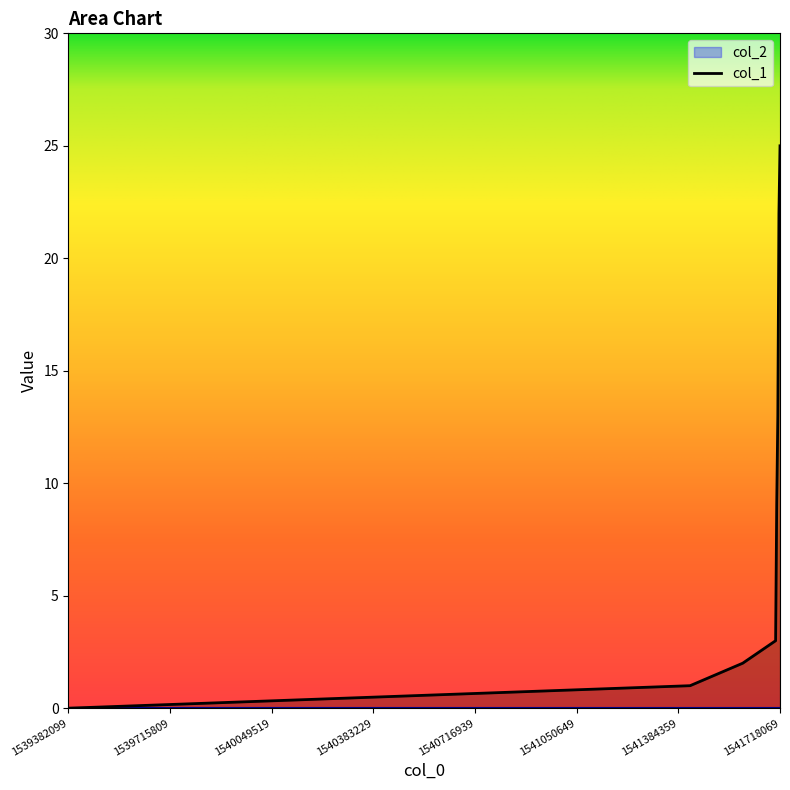

Which category has the highest value across all series?

1541718069